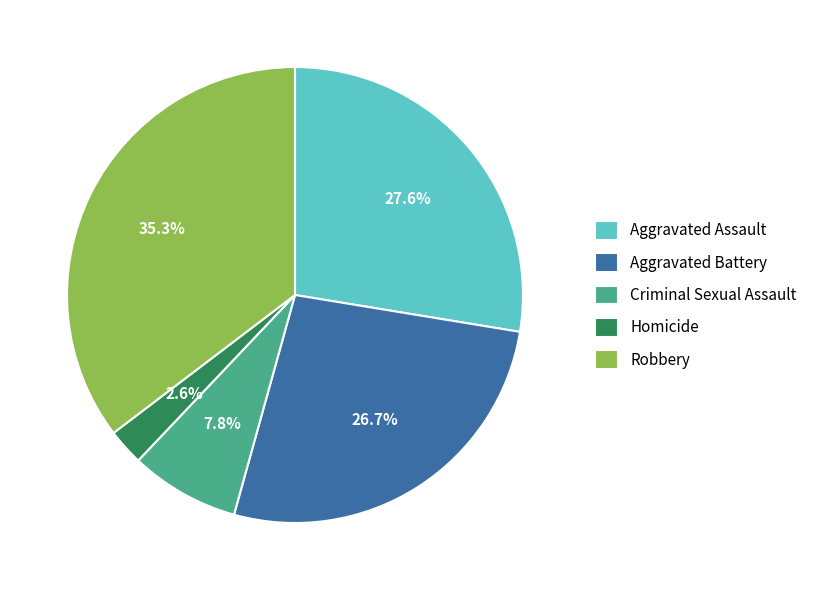

What is the smallest slice in the pie chart?

Homicide